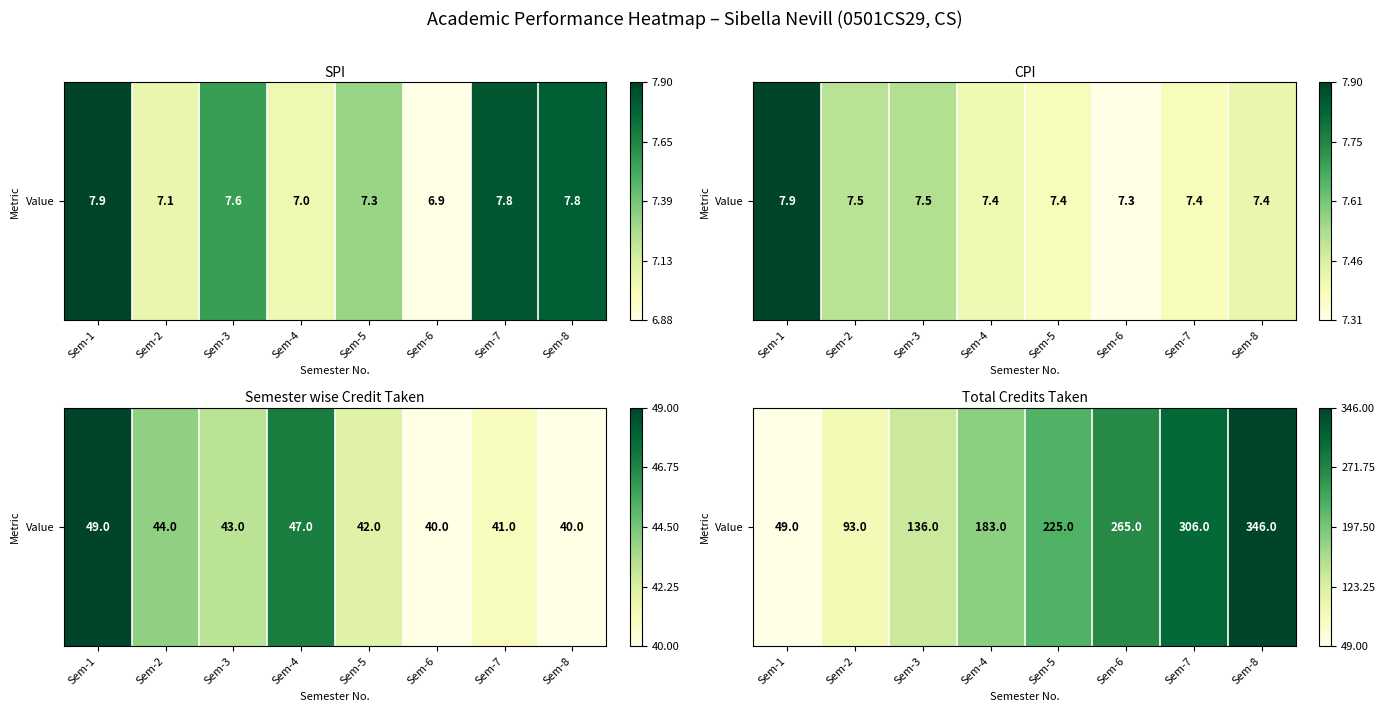

What is the difference between the values at Sem-6 and Sem-2?

0.6